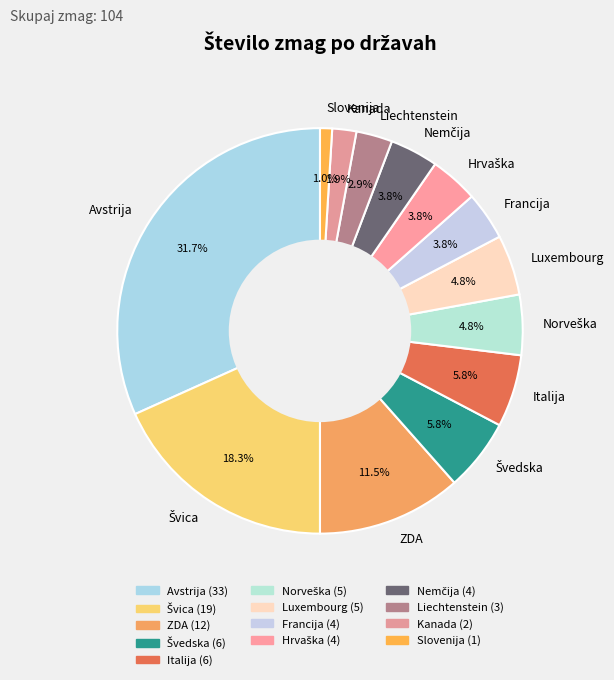

Do Avstrija and Italija together represent more than half of the pie?

No